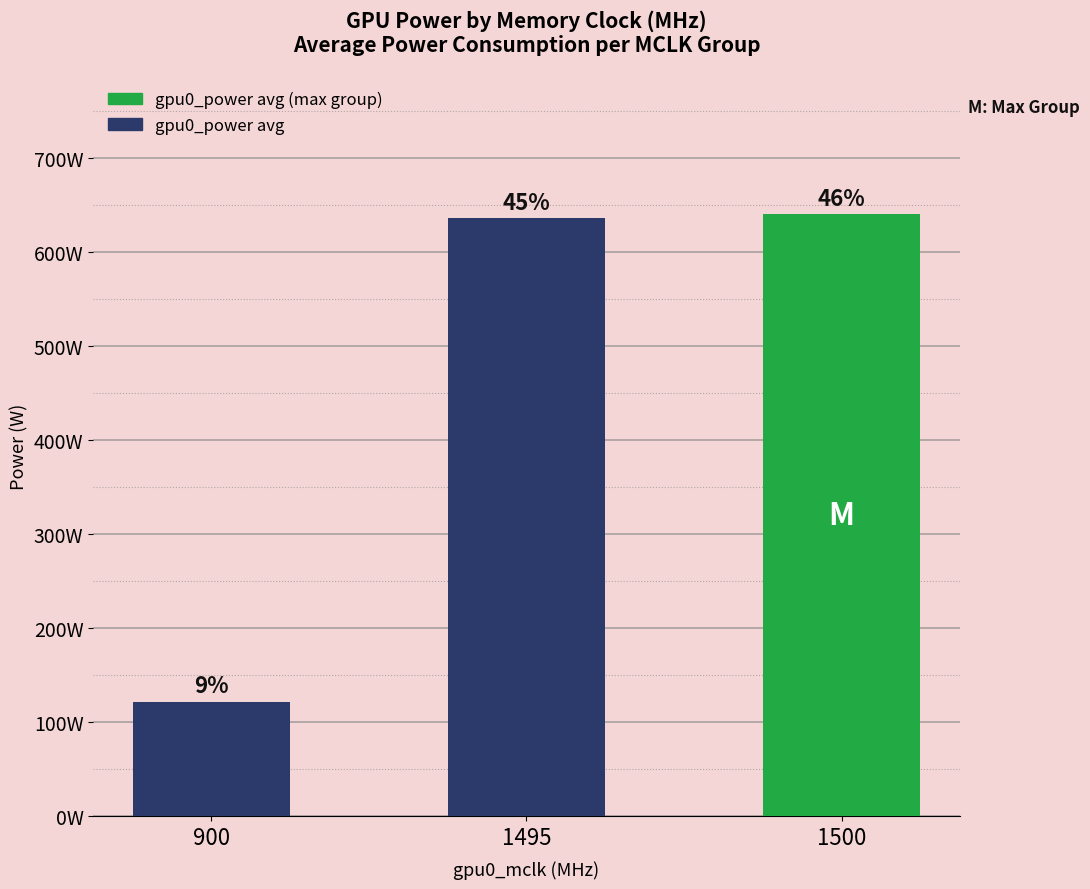

What is the smallest value displayed?

121.6